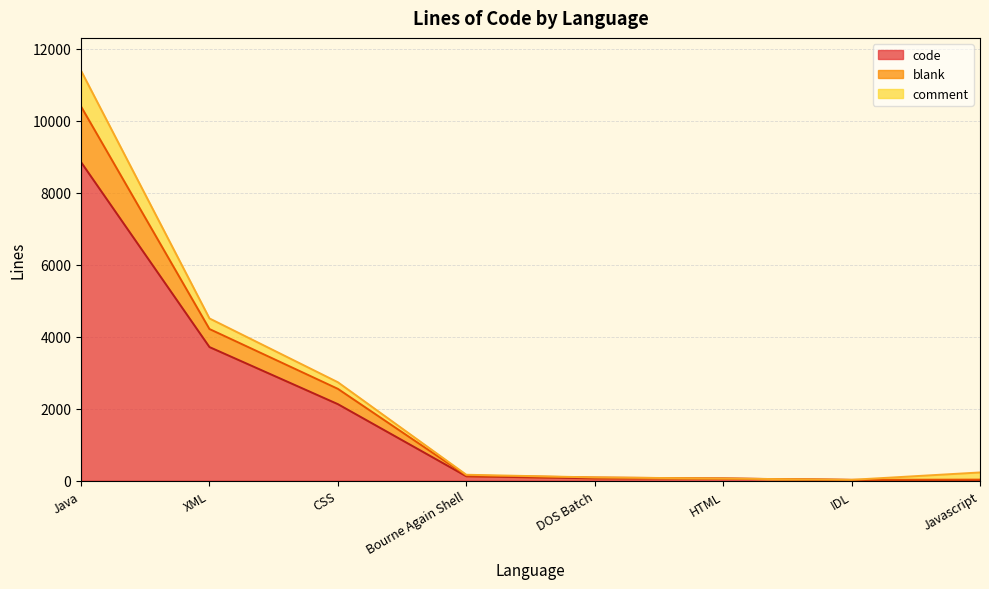

Which category has the highest value in the code series?

Java